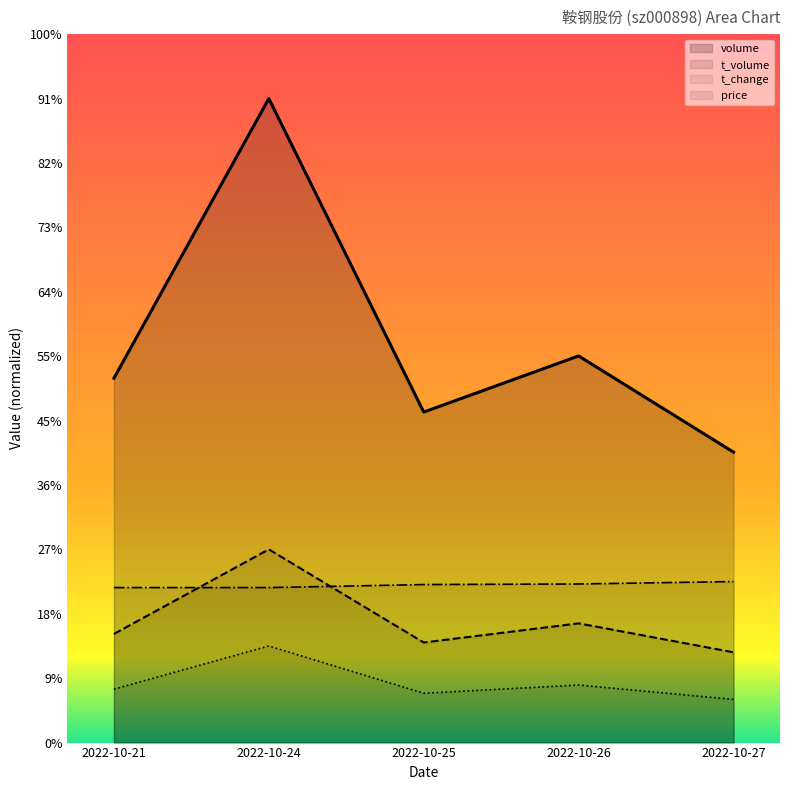

Rank the categories by t_volume value from highest to lowest.

2022-10-24, 2022-10-26, 2022-10-21, 2022-10-25, 2022-10-27